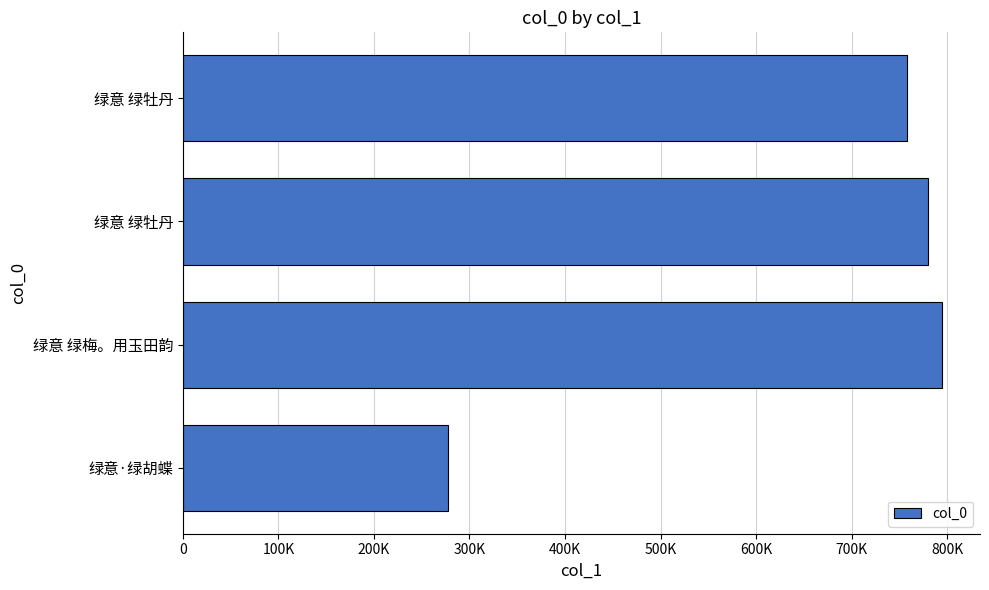

What is the greatest value displayed?

794718